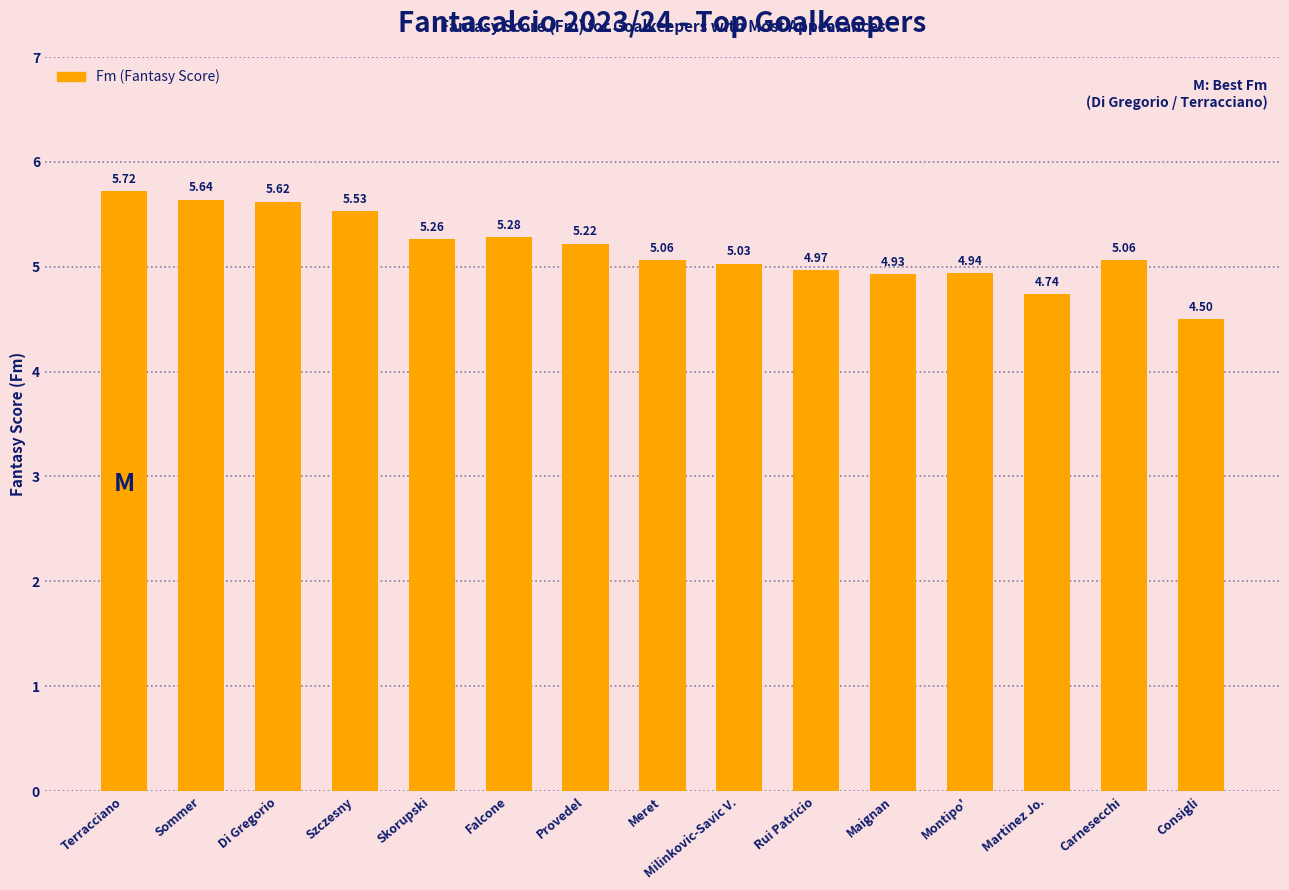

What is the difference between the values at Falcone and Rui Patricio?

0.3